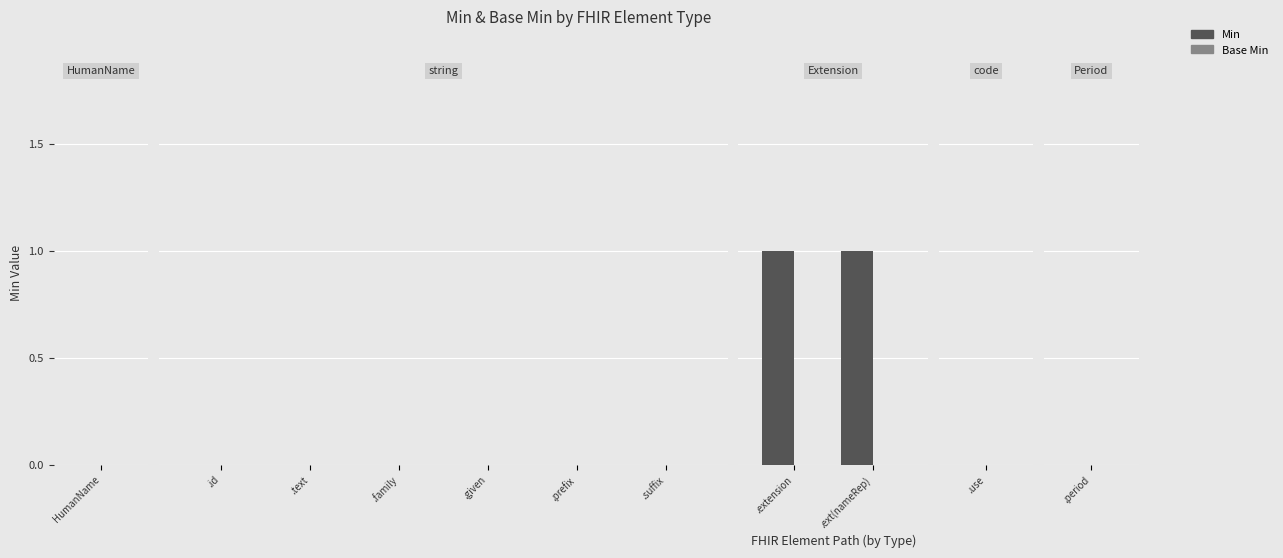

Is the value of Base Min at .extension greater than the value of Min at .ext(nameRep)?

No